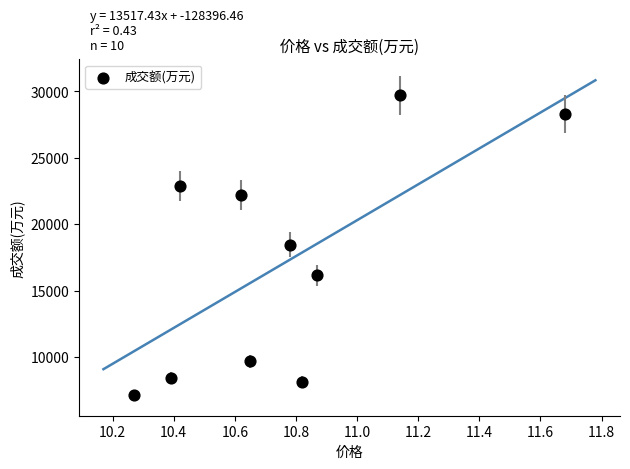

What is the range of Y values (max minus min)?

22558